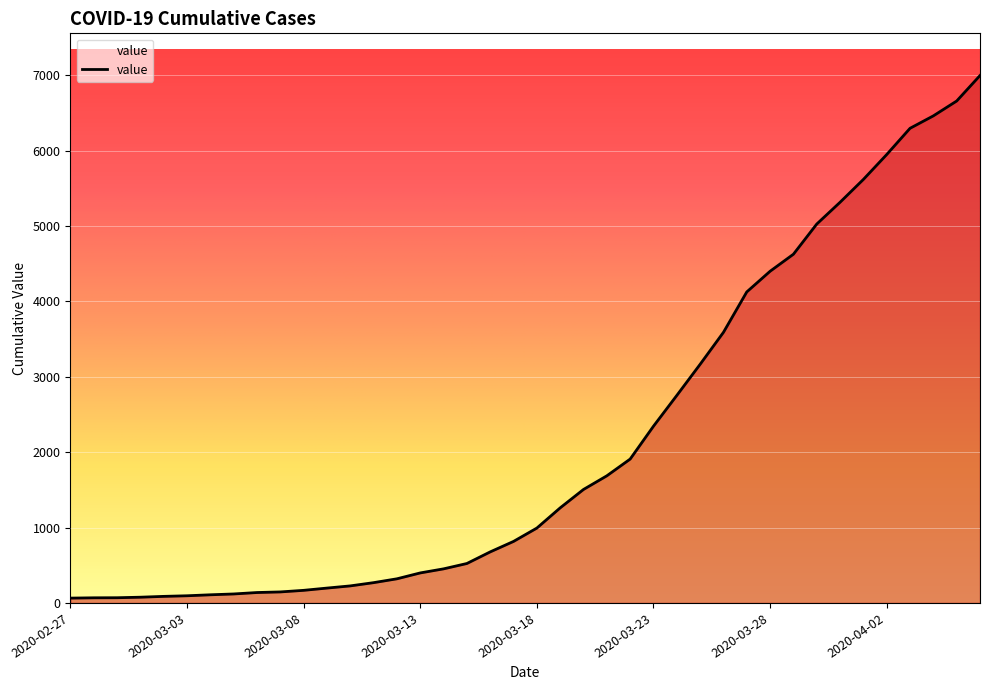

What is the difference between the maximum and minimum values?

6931